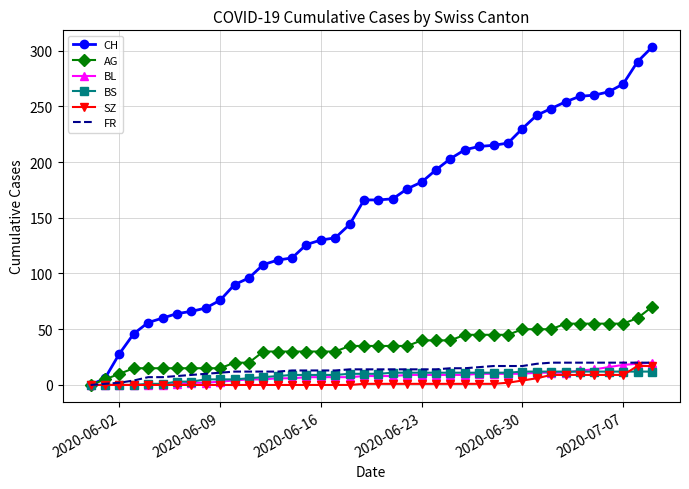

How many series are shown in this chart?

6